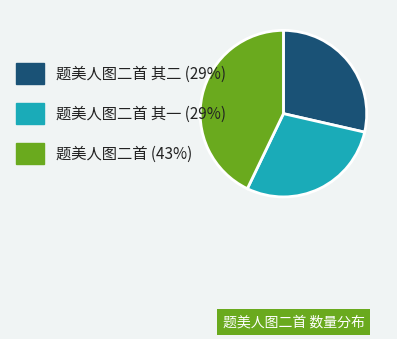

Is there any slice that represents more than half of the pie?

No